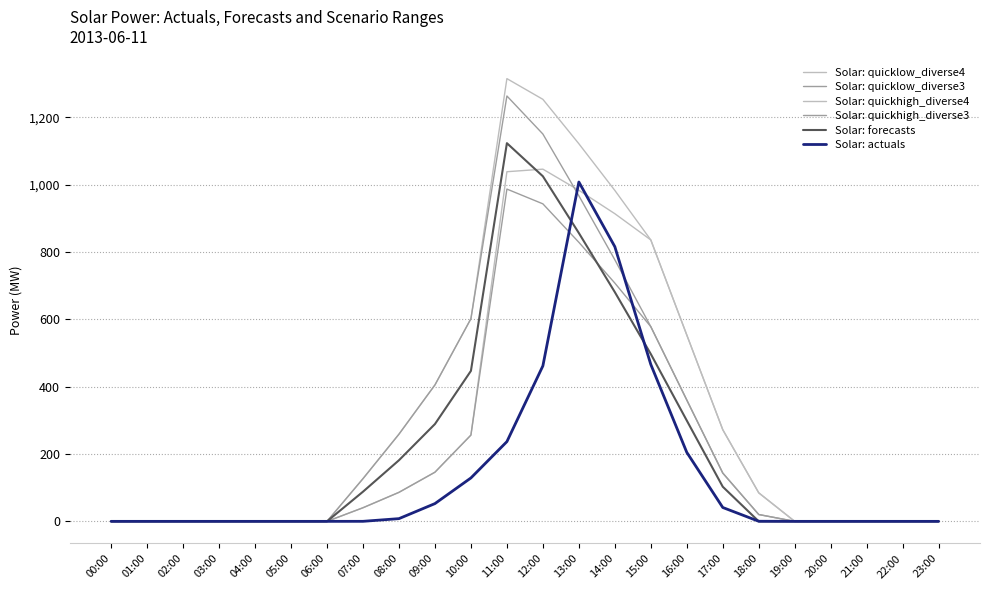

Which series has the largest total across all categories?

Solar: quickhigh_diverse4